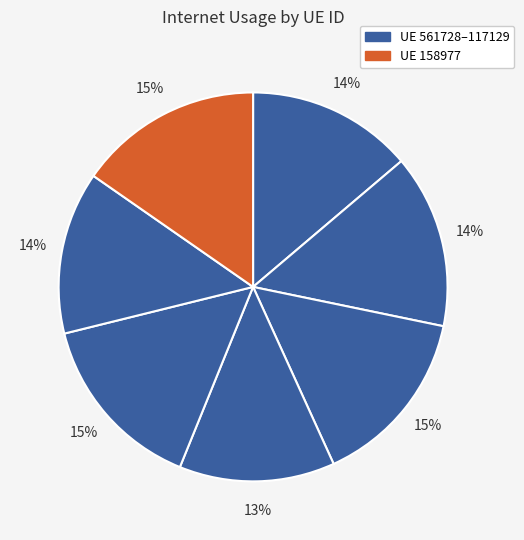

How many slices are in this pie chart?

7